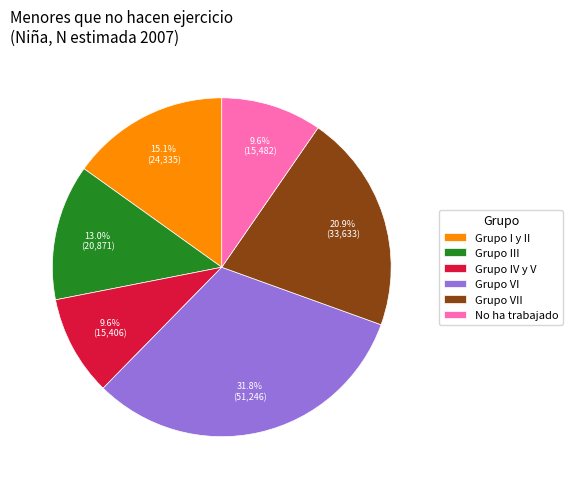

What portion of the pie excludes Grupo I y II?

84.9%